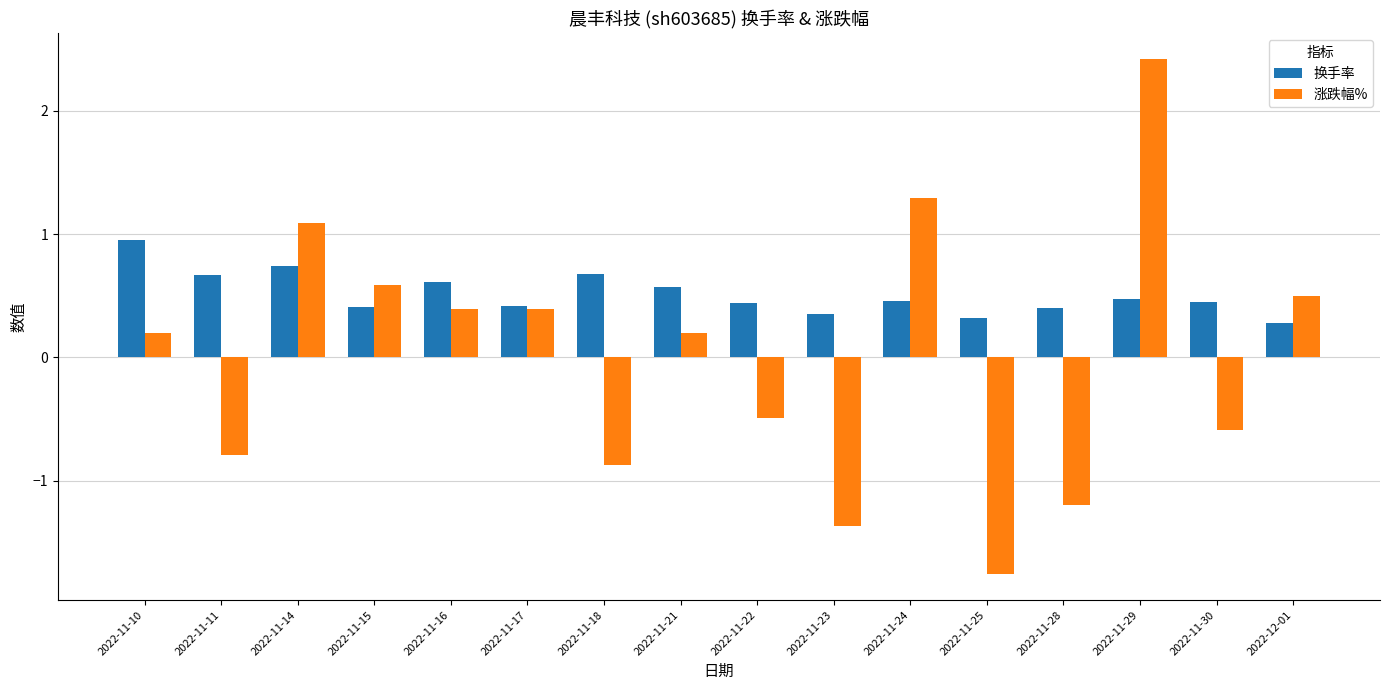

What is the difference between the second highest and second lowest values in the 换手率 series?

0.4